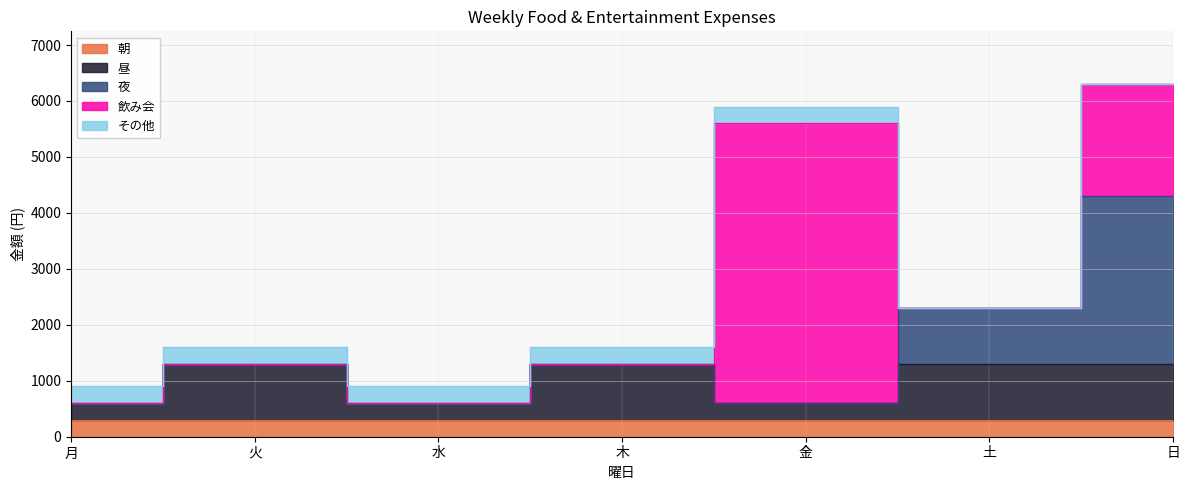

True or false: 朝 has a value of 300 at 日.

True